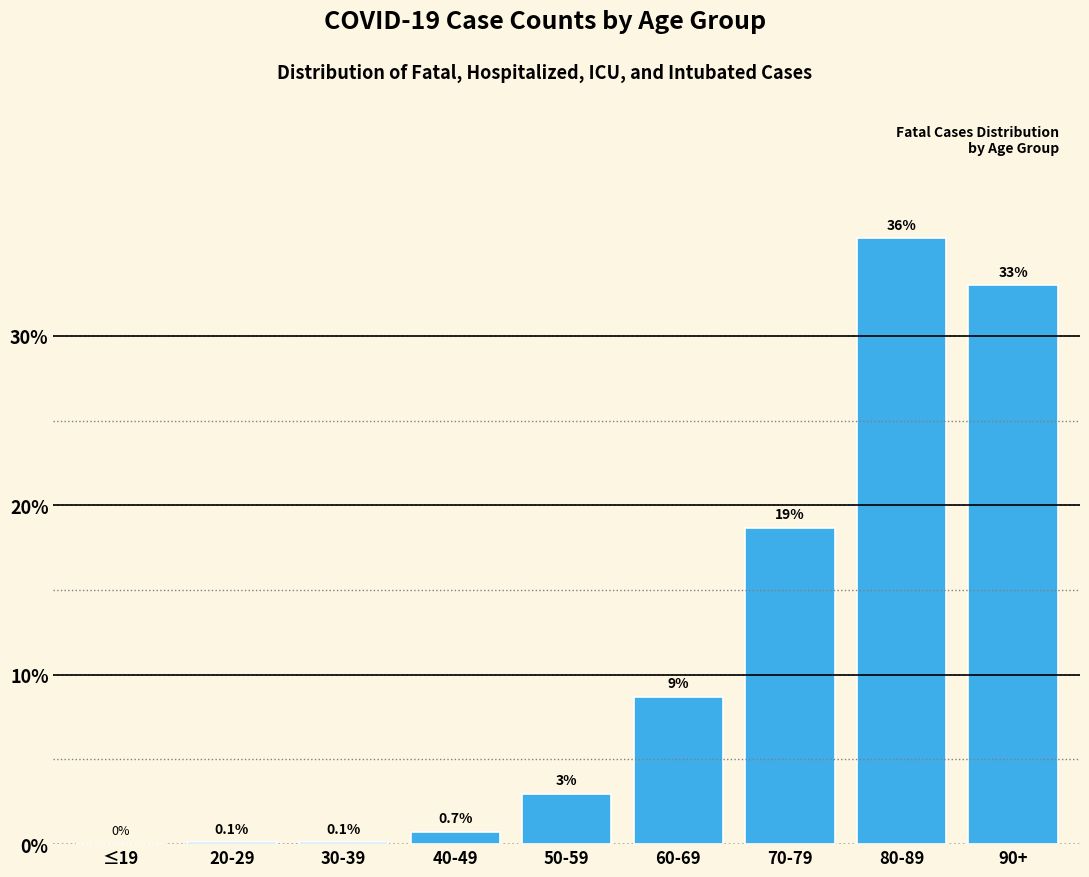

Reading left to right, list all the values displayed in this chart.

≤19=0.0	20-29=0.1	30-39=0.1	40-49=0.7	50-59=3.0	60-69=8.7	70-79=18.6	80-89=35.8	90+=33.0